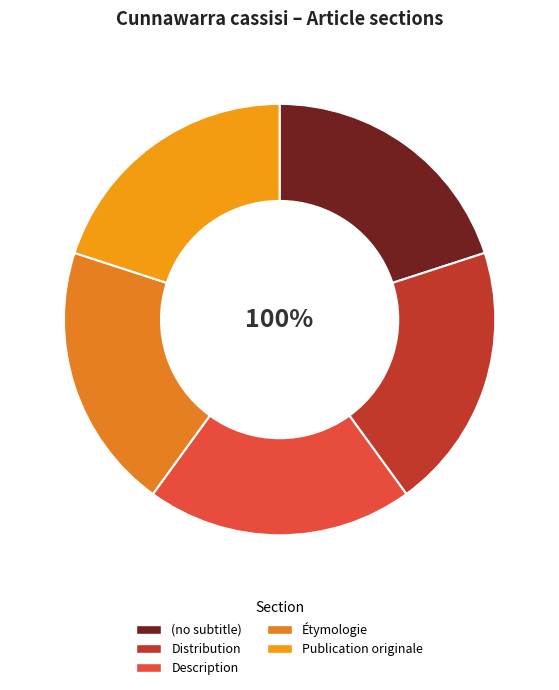

How many segments does this pie chart have?

5